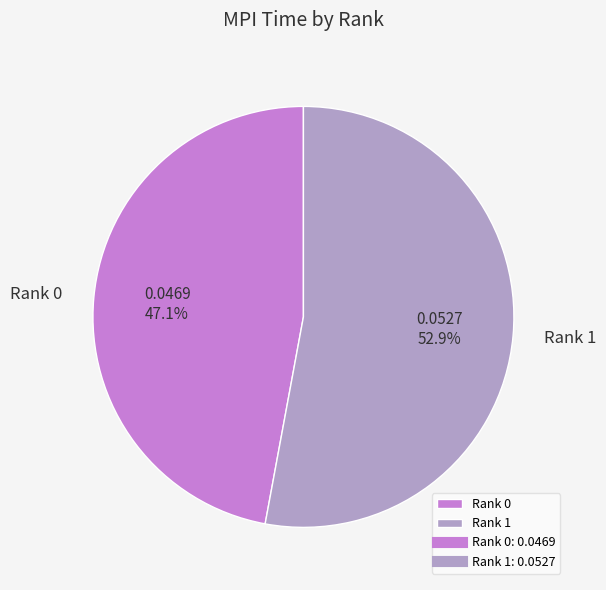

Which has a higher value, Rank 1 or Rank 0?

Rank 1